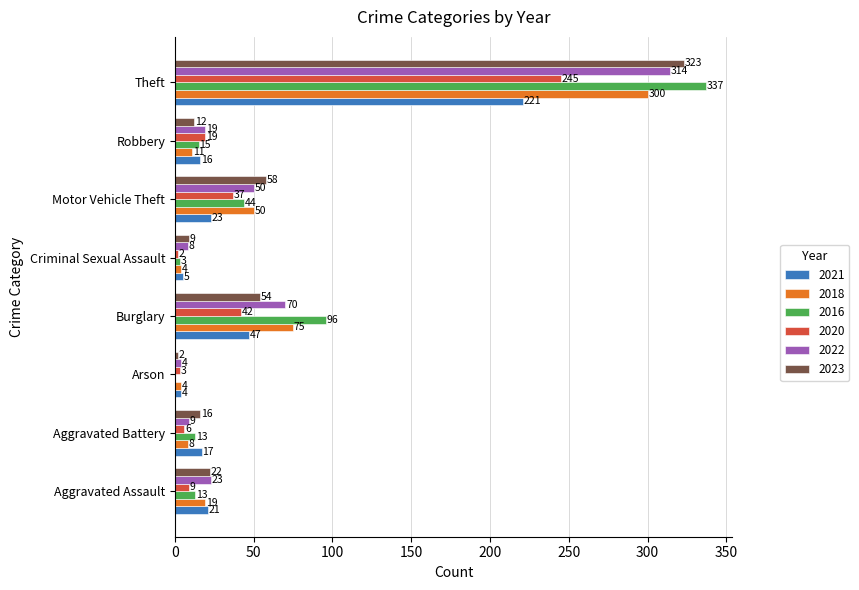

Read the 2020 value at Theft, to the nearest 50.

250